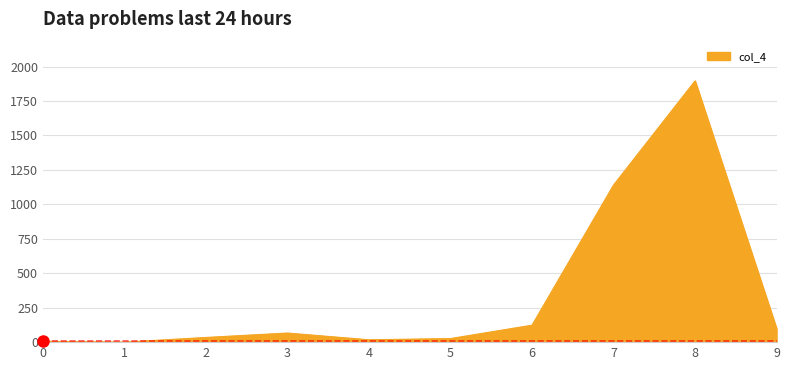

What is the difference between the maximum and minimum values?

1896